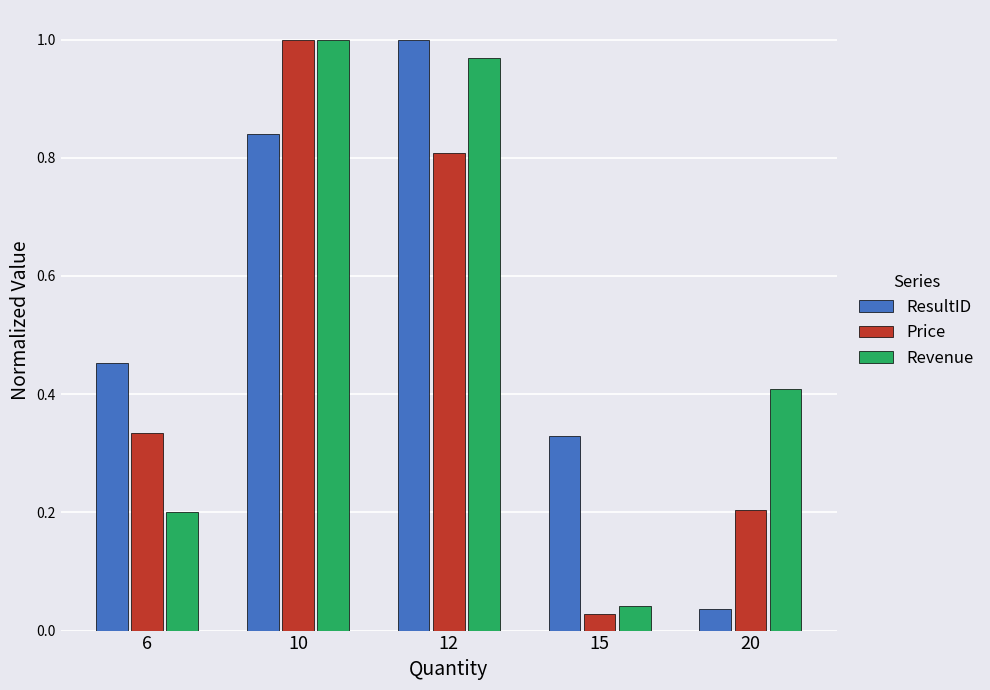

The value of Revenue at 20 is 0.2. True or false?

False